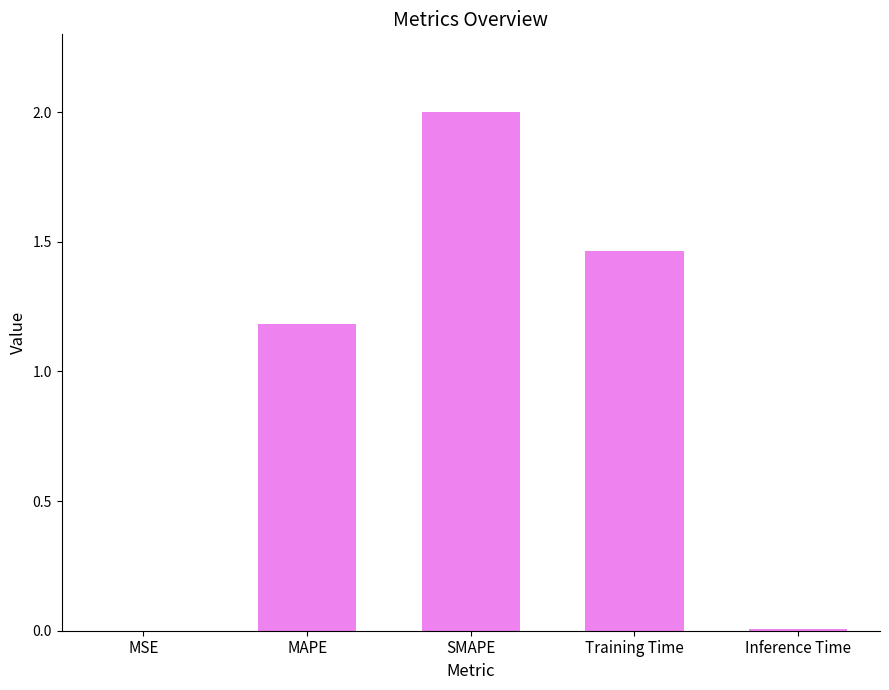

Which has a higher value, SMAPE or Training Time?

SMAPE